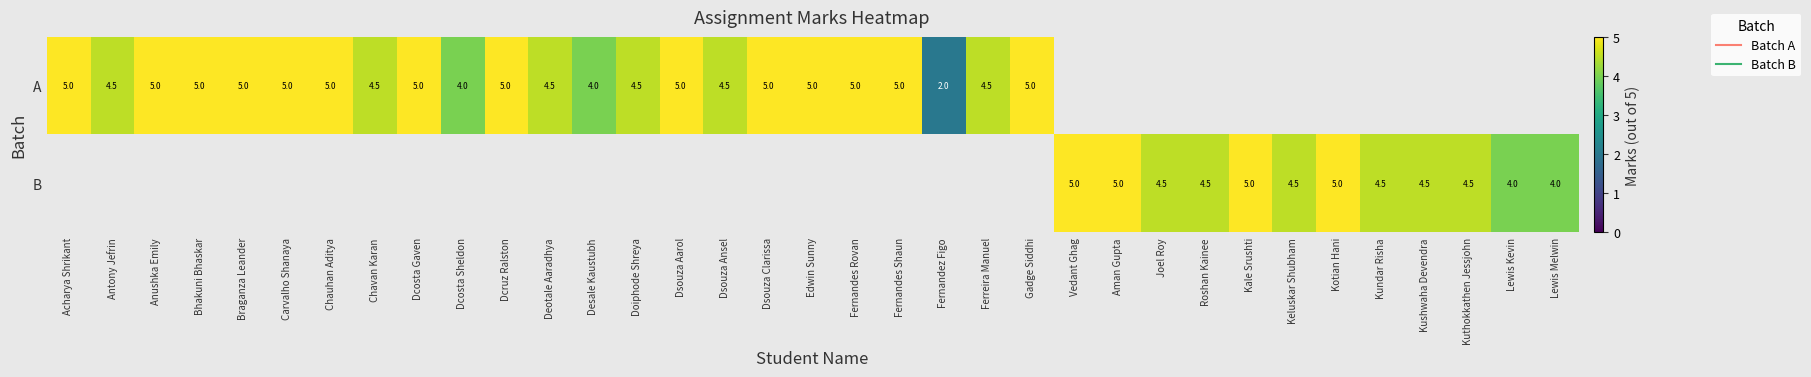

List the series in order of their overall mean, lowest first.

row_0, row_1